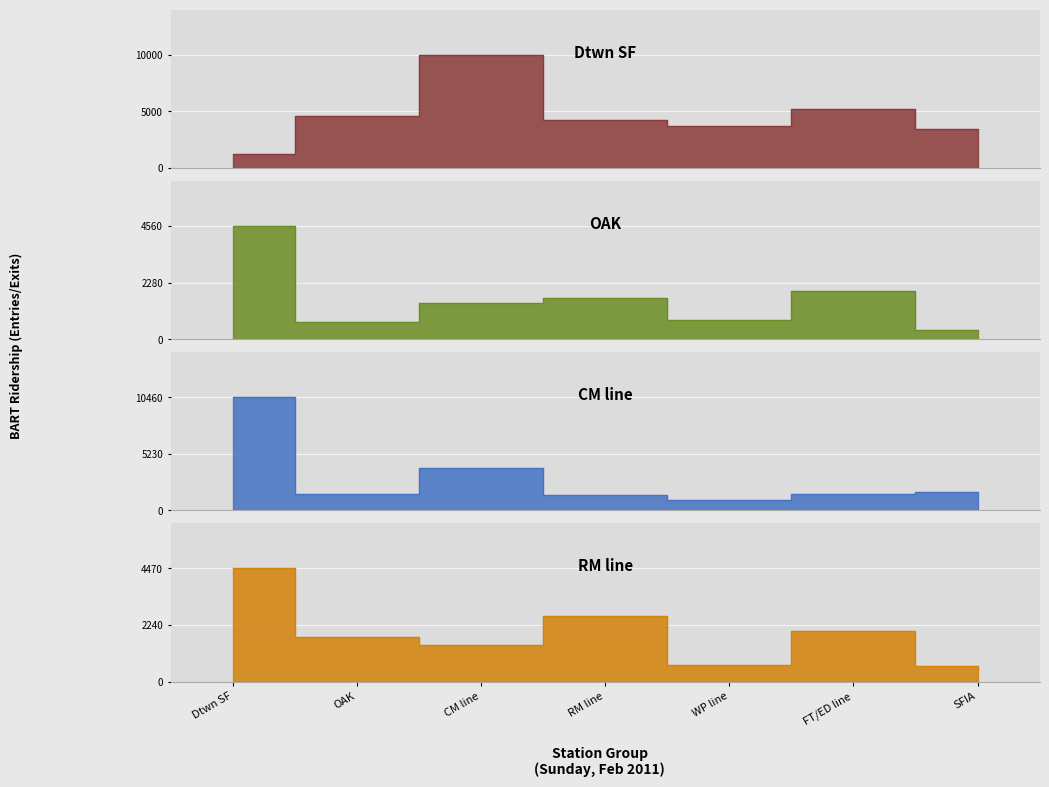

What is the label of the 3rd point from the left?

CM line